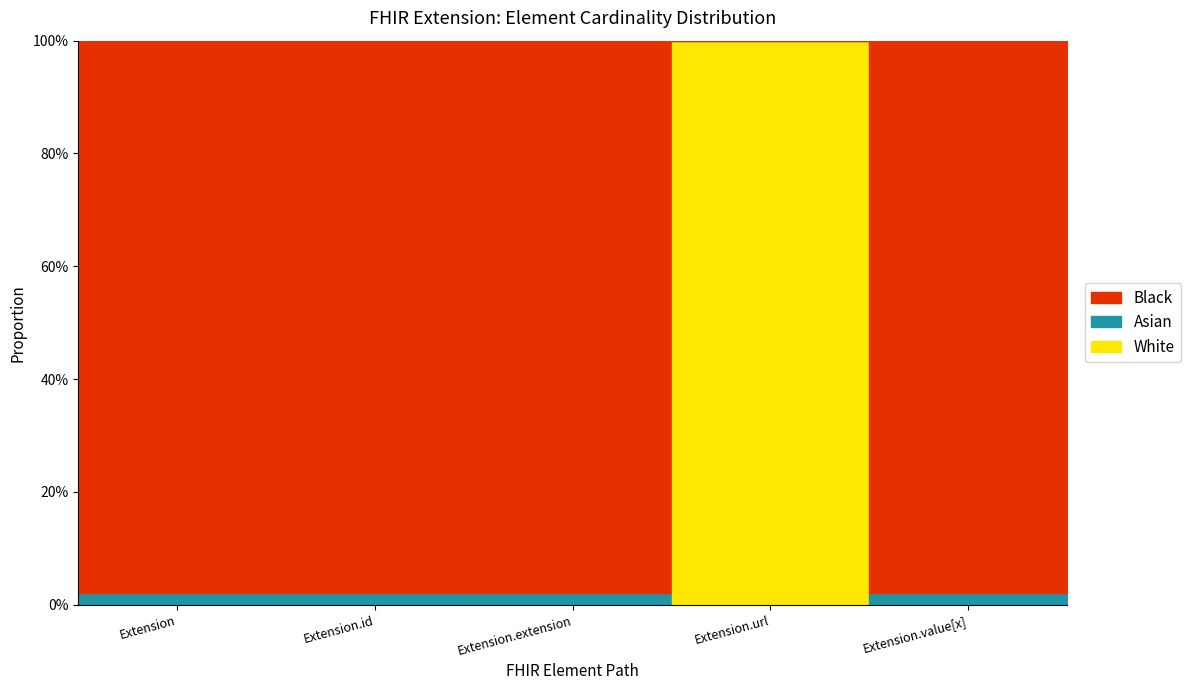

Where is Max_numeric nearest to the value 1?

Extension